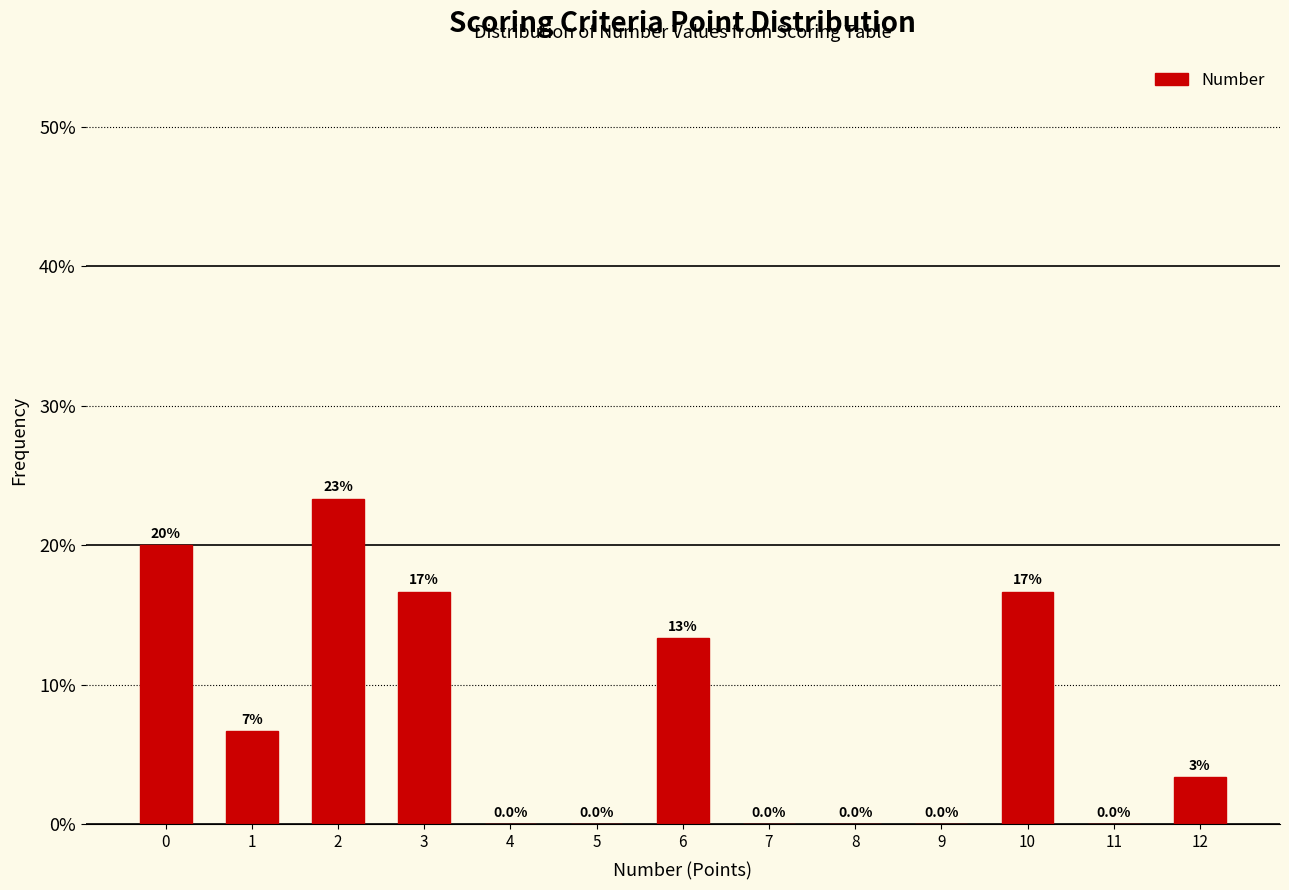

True or false: the data shows 10.2 at 11.

False